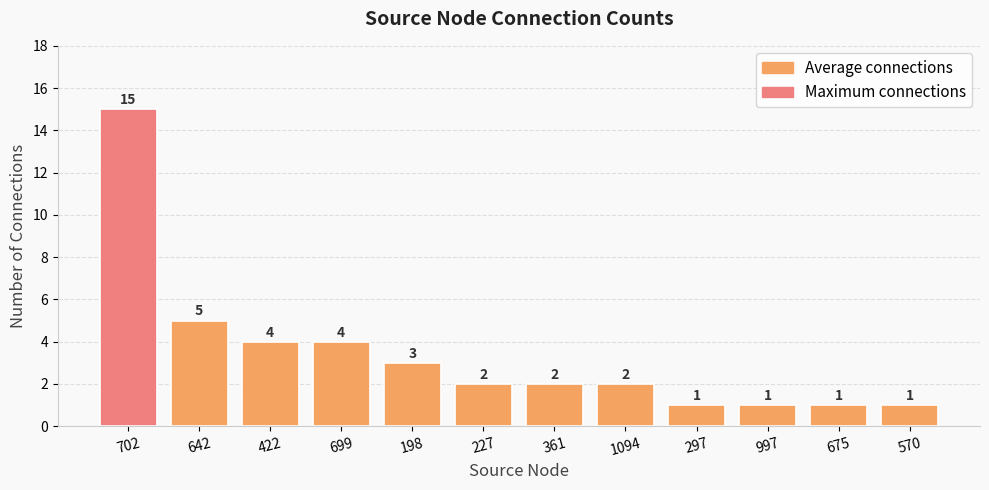

True or false: the data shows 4 at 699.

True